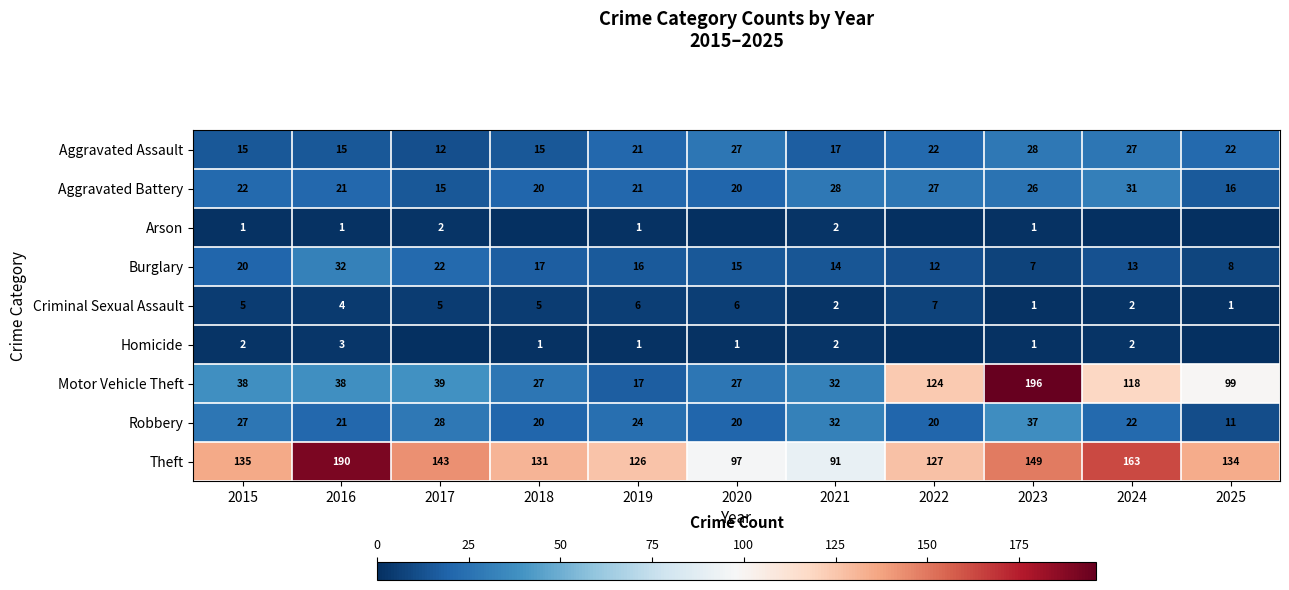

Count the number of categories in the chart.

11